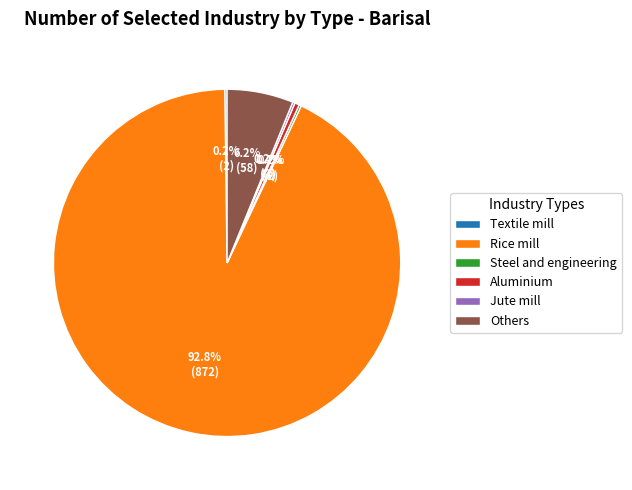

To the nearest percent, what is the difference between the largest and smallest slice percentages?

93%